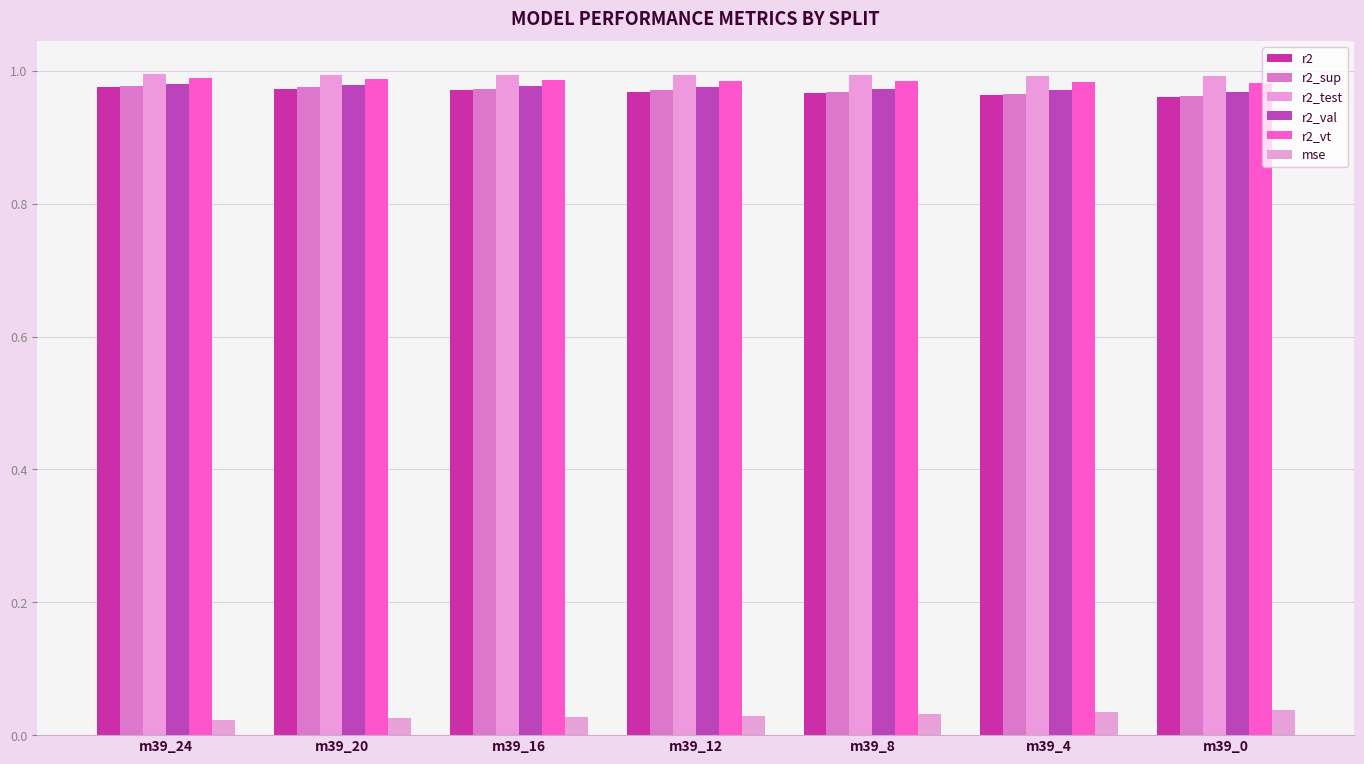

How many series are shown in this chart?

6